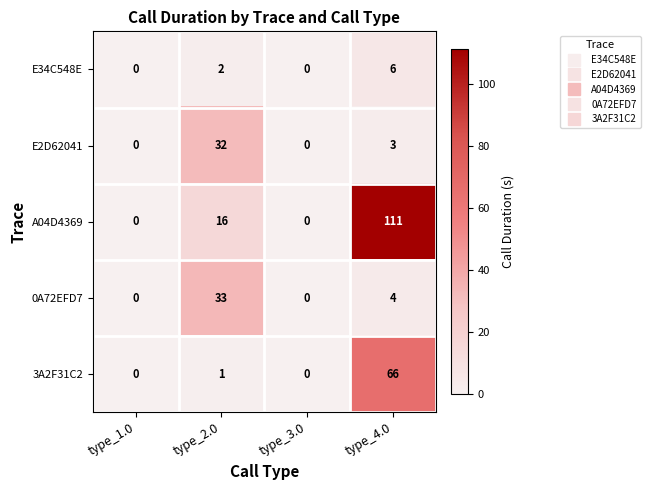

What is the difference between the highest and lowest values at type_4.0?

108